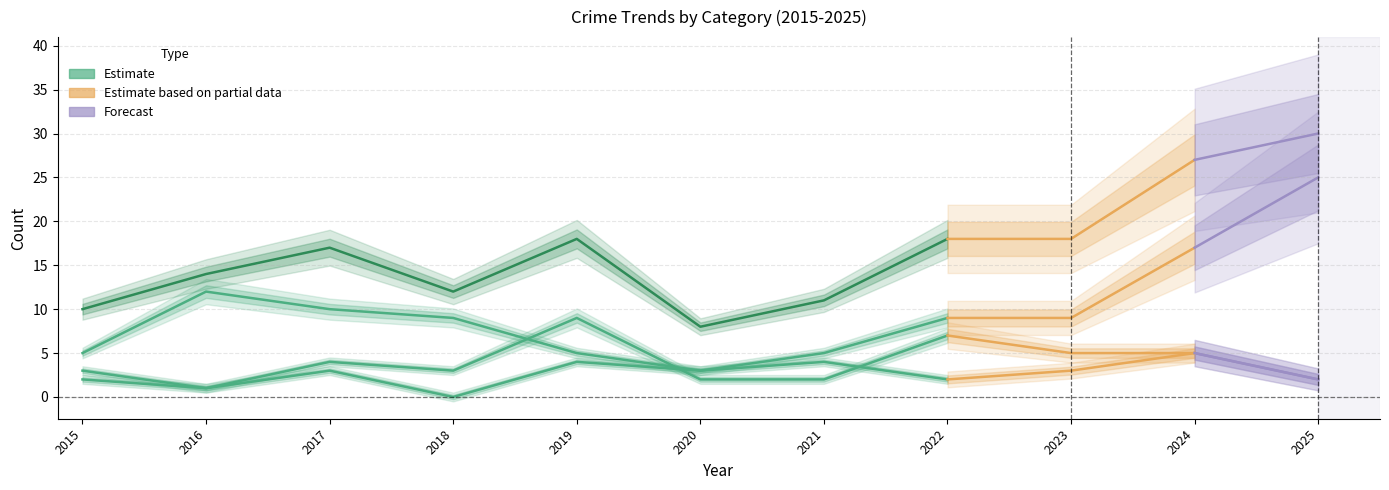

True or false: Robbery has a value of 5 at 2018.

False